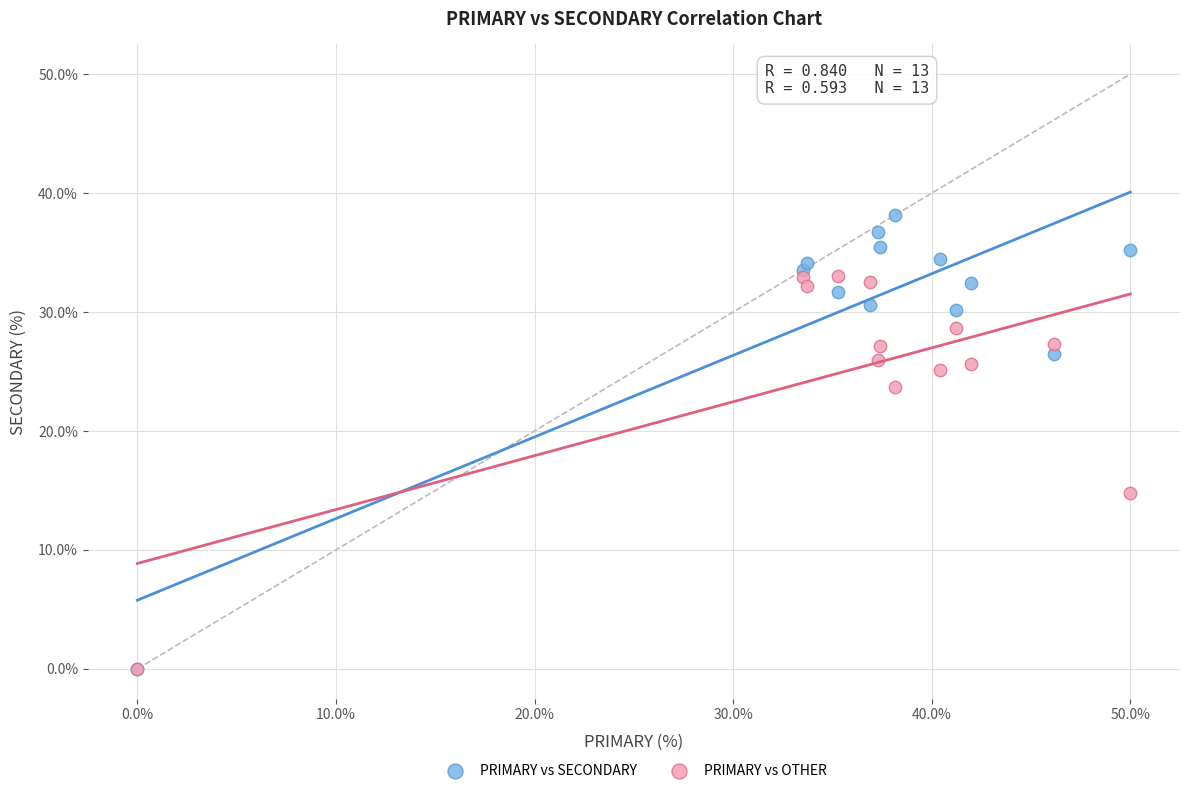

Which series contains the highest Y value?

PRIMARY vs SECONDARY